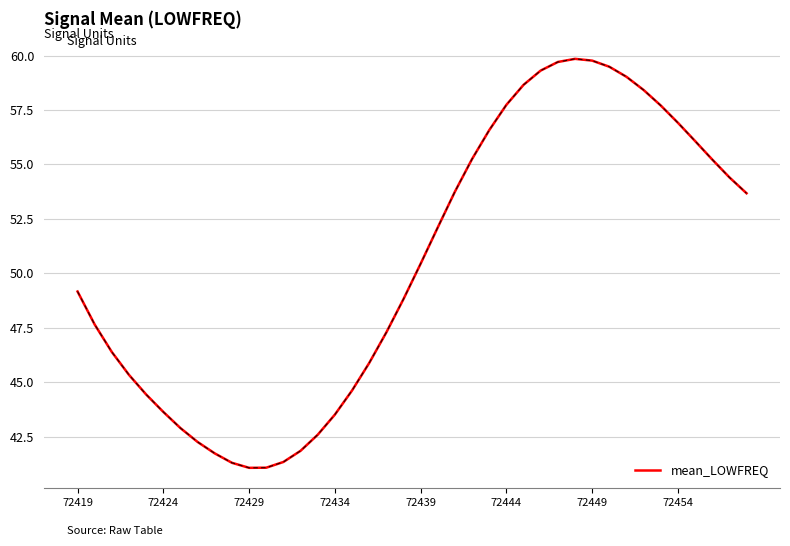

What is the maximum value shown in the chart?

59.9